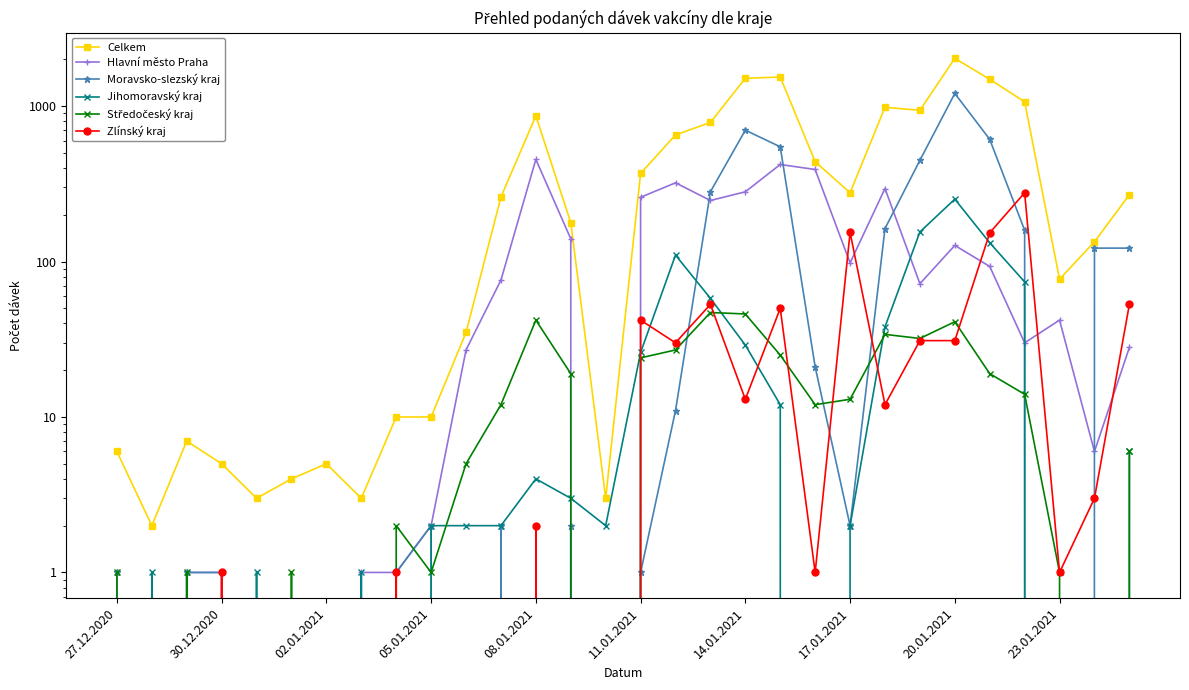

How many positive values does the Hlavní město Praha series have?

25